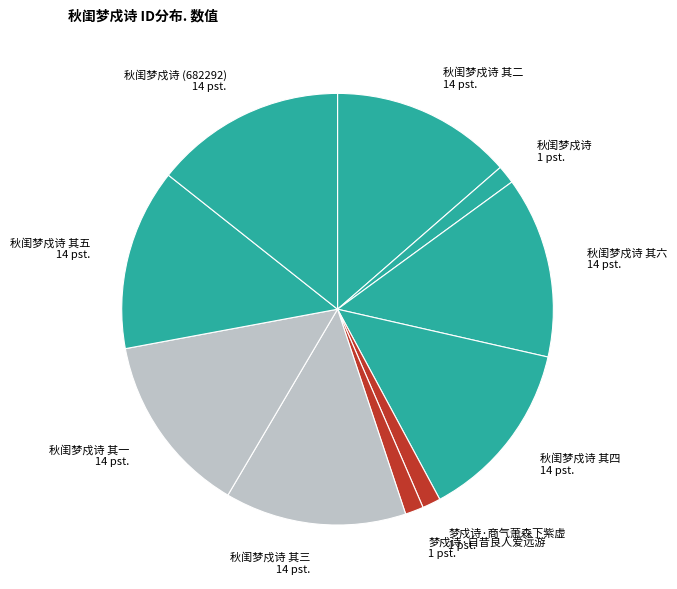

Does 秋闺梦戍诗 其二 represent more than half of the total?

No